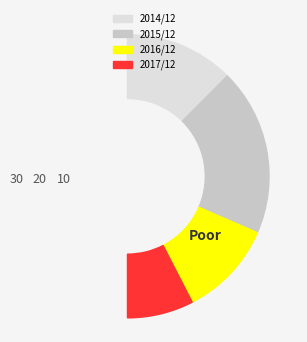

Combined, what portion of the pie is 2015/12 and 2016/12?

60.0%